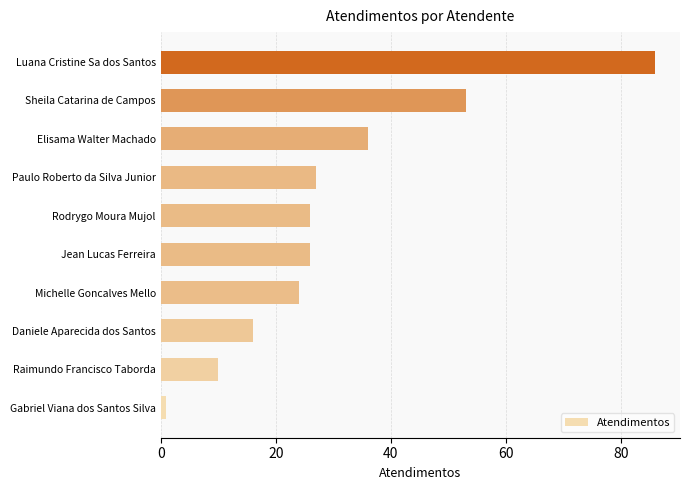

Reading bottom to top, transcribe all the data shown in this chart.

1	10	16	24	26	26	27	36	53	86